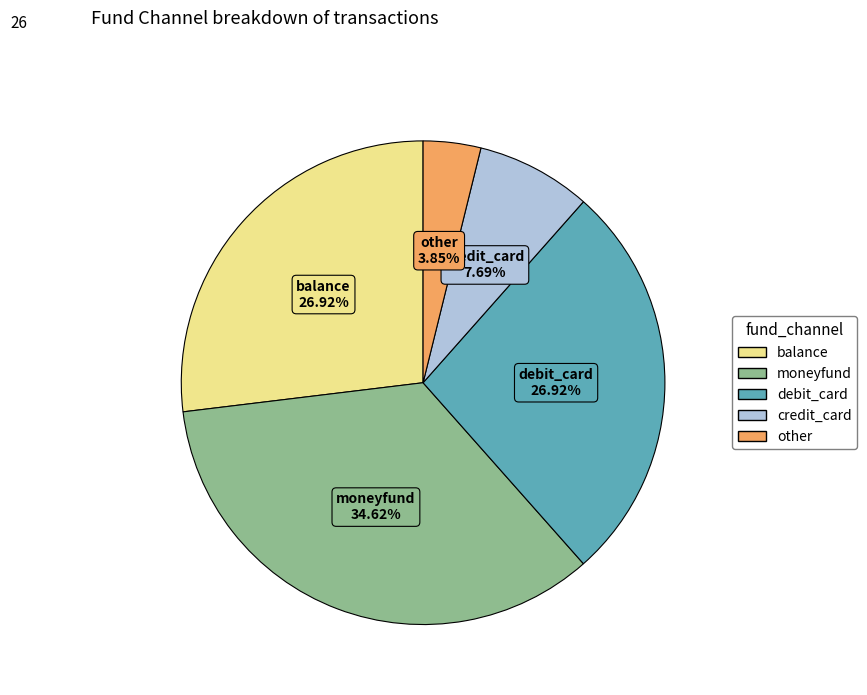

Which category has the smallest portion of the pie?

other